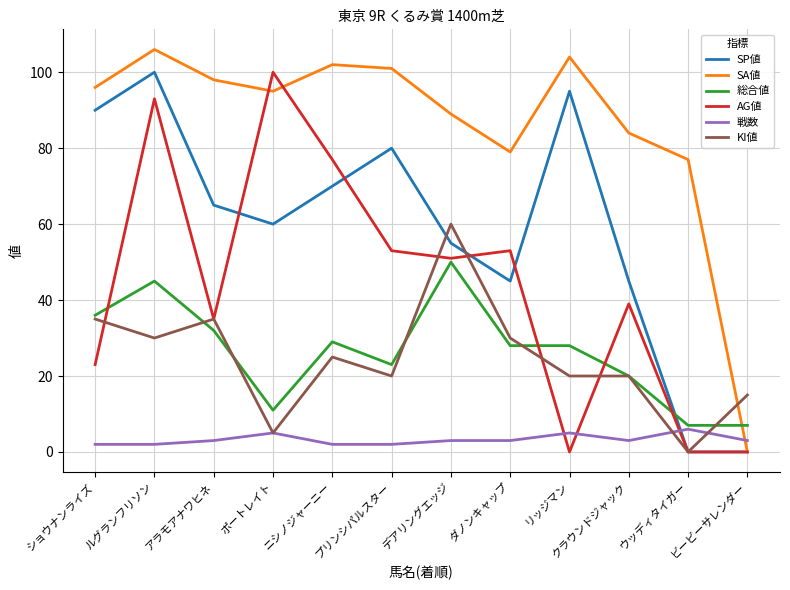

Reading left to right, extract all data points from this chart.

SP値: ショウナンライズ=90	ルグランフリソン=100	アラモアナワヒネ=65	ポートレイト=60	ニシノジャーニー=70	プリンシパルスター=80	デアリングエッジ=55	ダノンキャップ=45	リッジマン=95	クラウンドジャック=45	ウッディタイガー=0	ビービーサレンダー=0
SA値: ショウナンライズ=96	ルグランフリソン=106	アラモアナワヒネ=98	ポートレイト=95	ニシノジャーニー=102	プリンシパルスター=101	デアリングエッジ=89	ダノンキャップ=79	リッジマン=104	クラウンドジャック=84	ウッディタイガー=77	ビービーサレンダー=0
総合値: ショウナンライズ=36	ルグランフリソン=45	アラモアナワヒネ=32	ポートレイト=11	ニシノジャーニー=29	プリンシパルスター=23	デアリングエッジ=50	ダノンキャップ=28	リッジマン=28	クラウンドジャック=20	ウッディタイガー=7	ビービーサレンダー=7
AG値: ショウナンライズ=23	ルグランフリソン=93	アラモアナワヒネ=35	ポートレイト=100	ニシノジャーニー=77	プリンシパルスター=53	デアリングエッジ=51	ダノンキャップ=53	リッジマン=0	クラウンドジャック=39	ウッディタイガー=0	ビービーサレンダー=0
戦数: ショウナンライズ=2	ルグランフリソン=2	アラモアナワヒネ=3	ポートレイト=5	ニシノジャーニー=2	プリンシパルスター=2	デアリングエッジ=3	ダノンキャップ=3	リッジマン=5	クラウンドジャック=3	ウッディタイガー=6	ビービーサレンダー=3
KI値: ショウナンライズ=35	ルグランフリソン=30	アラモアナワヒネ=35	ポートレイト=5	ニシノジャーニー=25	プリンシパルスター=20	デアリングエッジ=60	ダノンキャップ=30	リッジマン=20	クラウンドジャック=20	ウッディタイガー=0	ビービーサレンダー=15